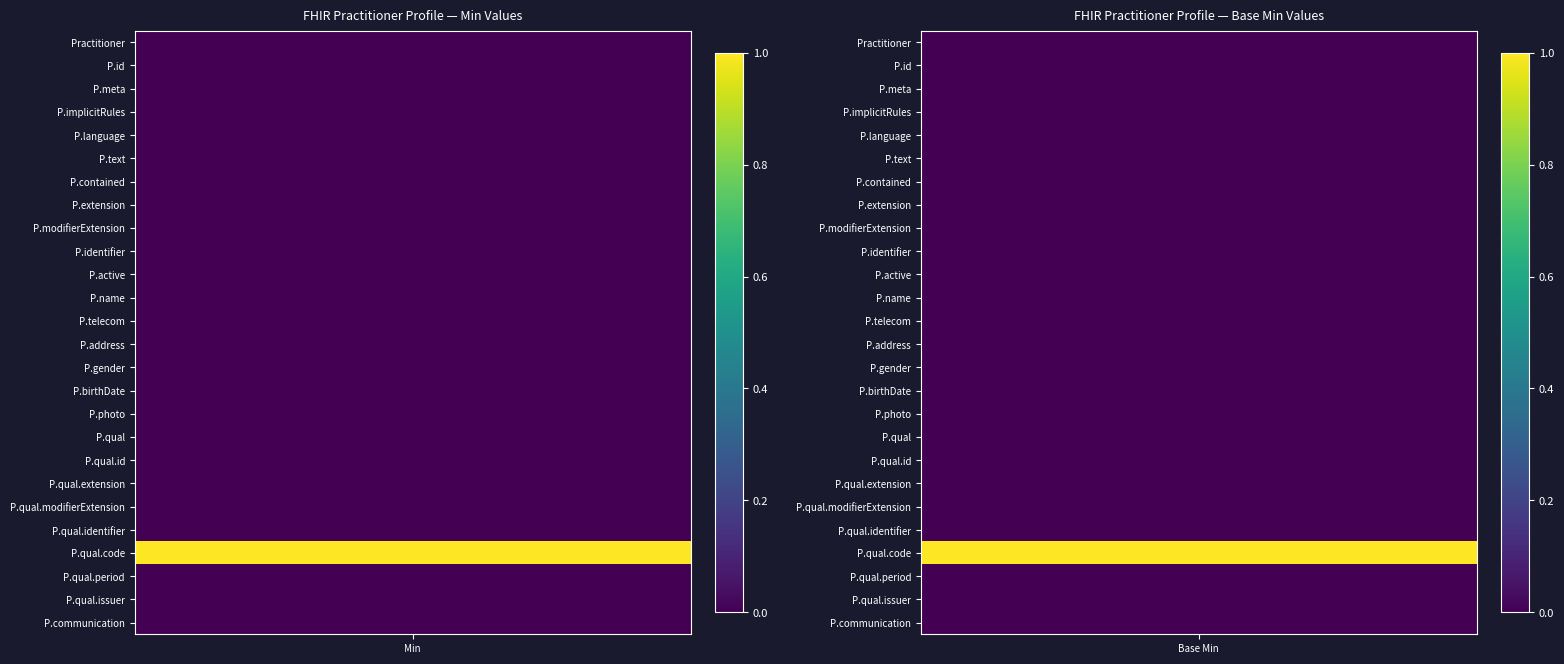

What is the lowest value of the Practitioner.qualification.code series?

1